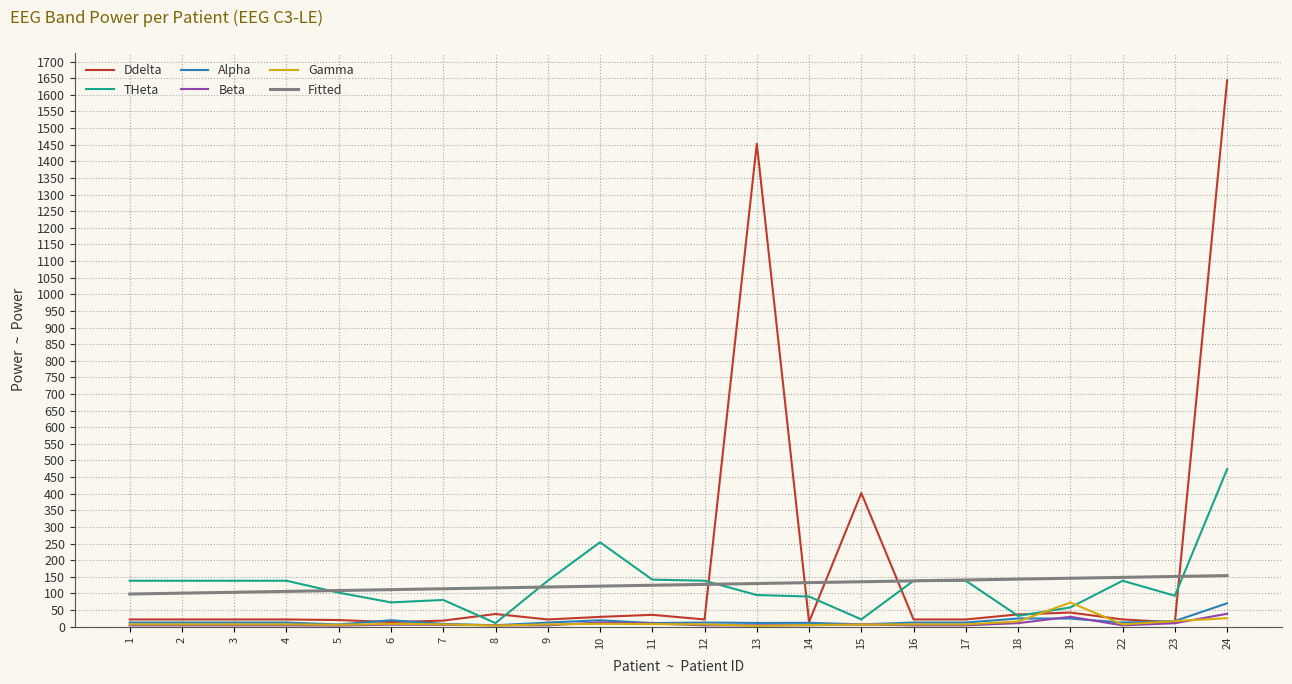

After their last crossing, which series has the higher values: Gamma or Alpha?

Alpha